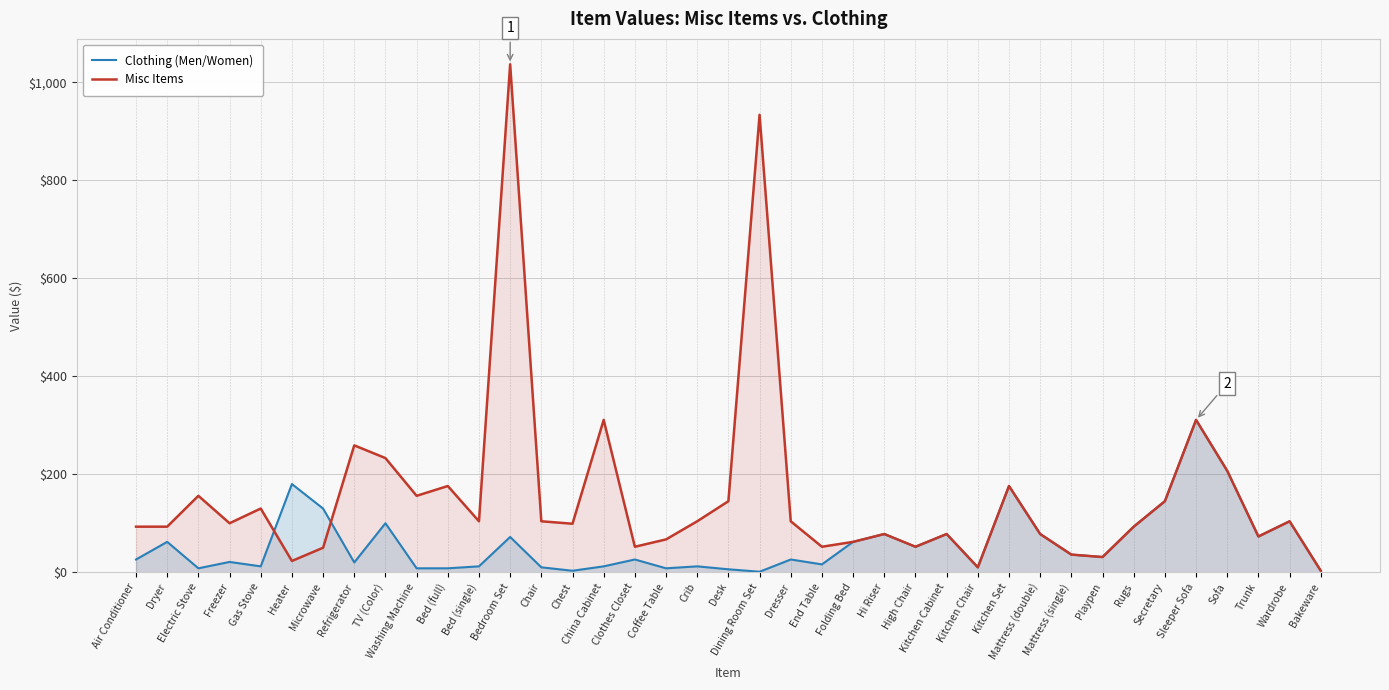

List the labels in order of Misc Items value, smallest first.

Bakeware, Kitchen Chair, Heater, Playpen, Mattress (single), Microwave, Clothes Closet, End Table, High Chair, Folding Bed, Coffee Table, Trunk, Hi Riser, Kitchen Cabinet, Mattress (double), Air Conditioner, Dryer, Rugs, Chest, Freezer, Bed (single), Chair, Crib, Dresser, Wardrobe, Gas Stove, Desk, Secretary, Electric Stove, Washing Machine, Bed (full), Kitchen Set, Sofa, TV (Color), Refrigerator, China Cabinet, Sleeper Sofa, Dining Room Set, Bedroom Set